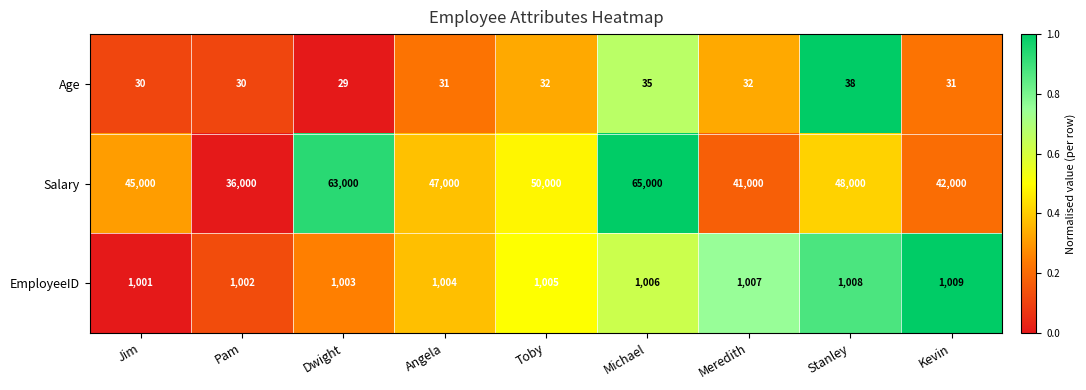

True or false: Salary has a value of 42000 at Kevin.

True